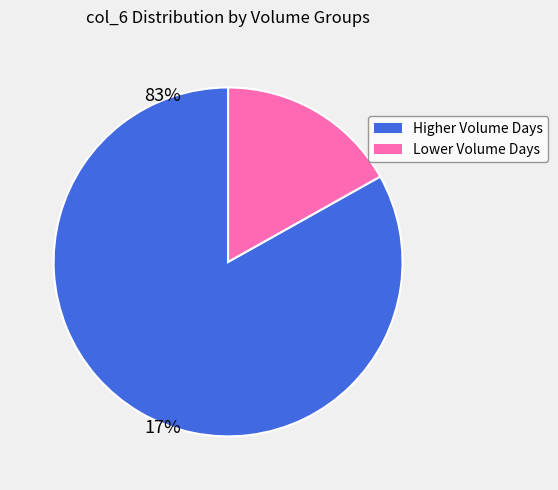

How many segments does this pie chart have?

2